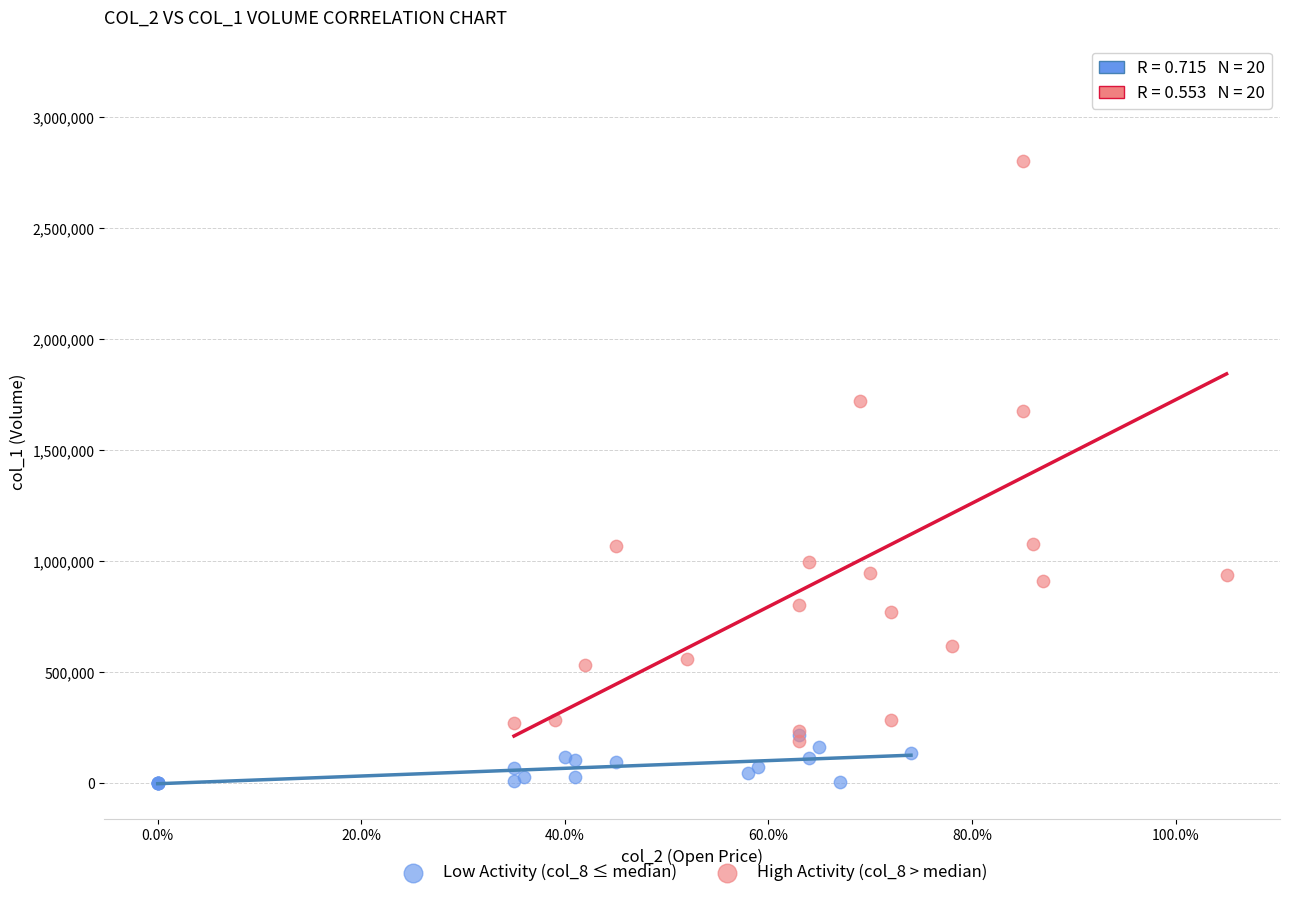

Which series has the largest Y range (max minus min)?

High Activity (col_8 > median)